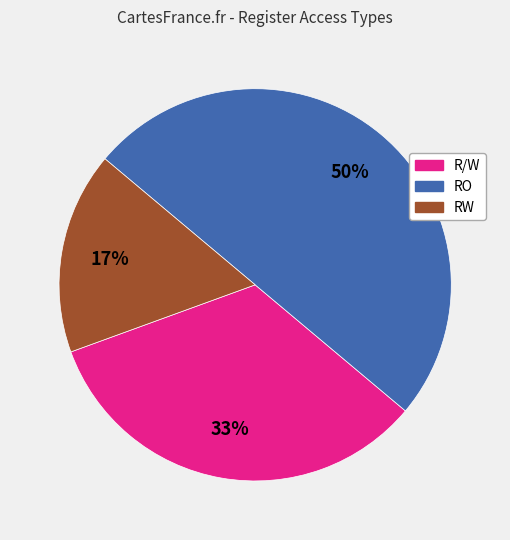

What is the ratio of the value at RW to the value at R/W?

0.5